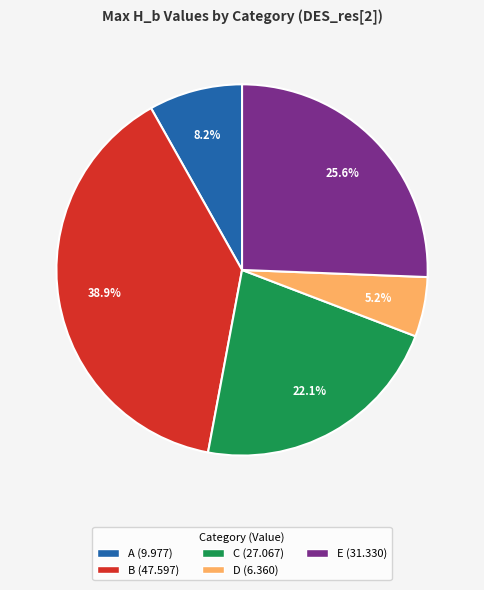

To the nearest percent, what percentage of the pie is A?

8%